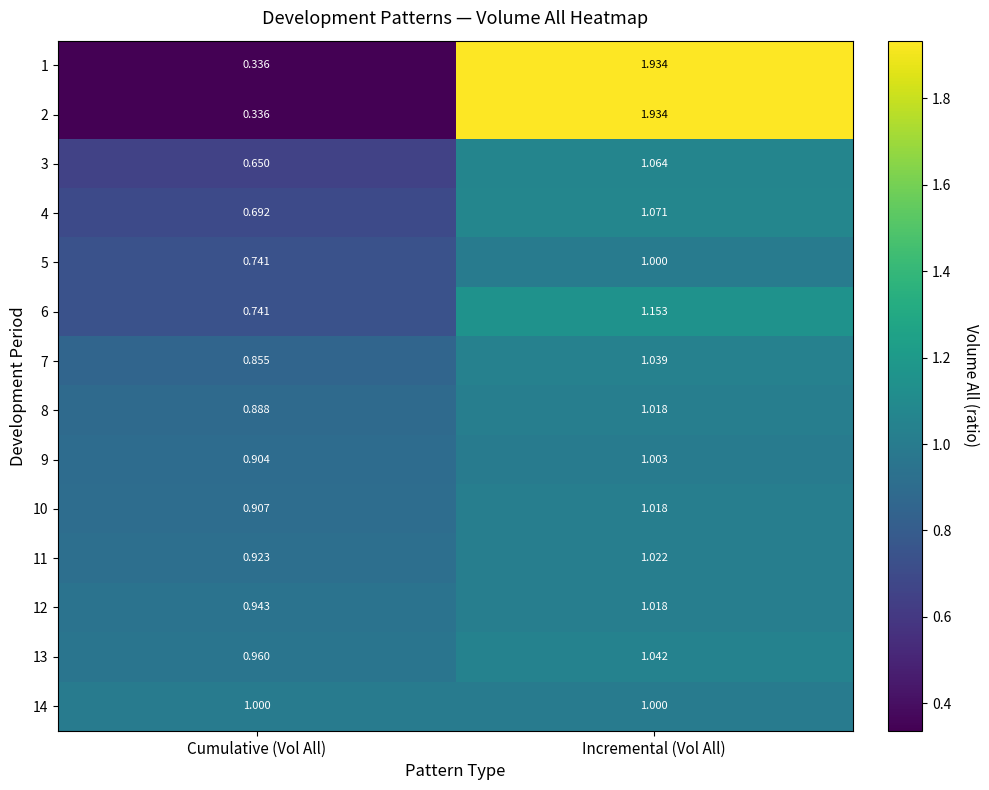

At which label does 1 first exceed 1?

Incremental (Vol All)